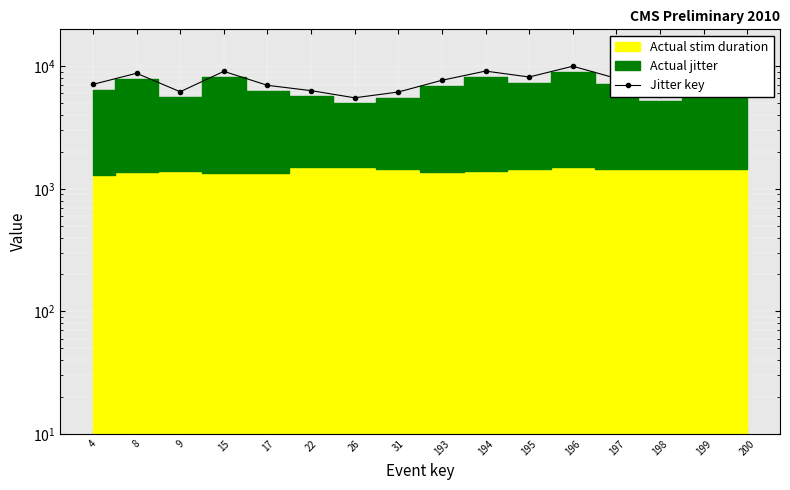

Approximately how many times larger is the value at 197 compared to 196?

0.8